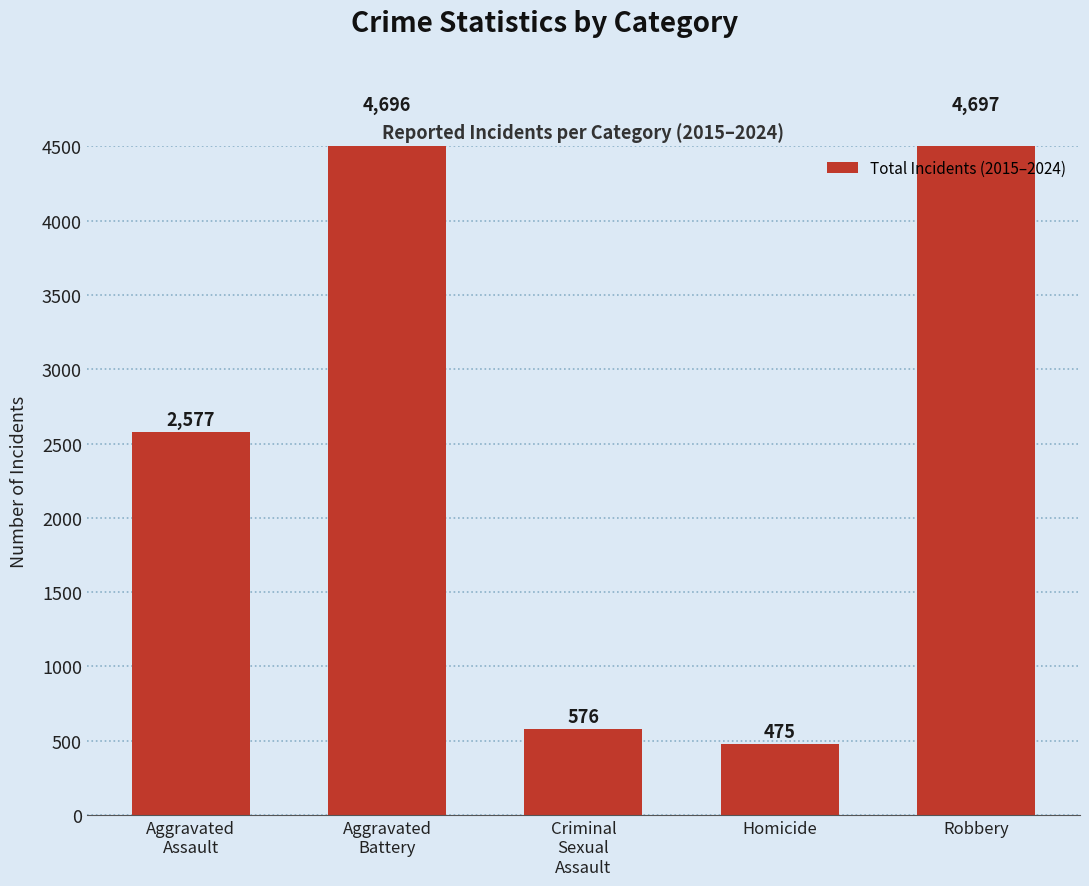

What is the difference between the maximum and second lowest values?

4121